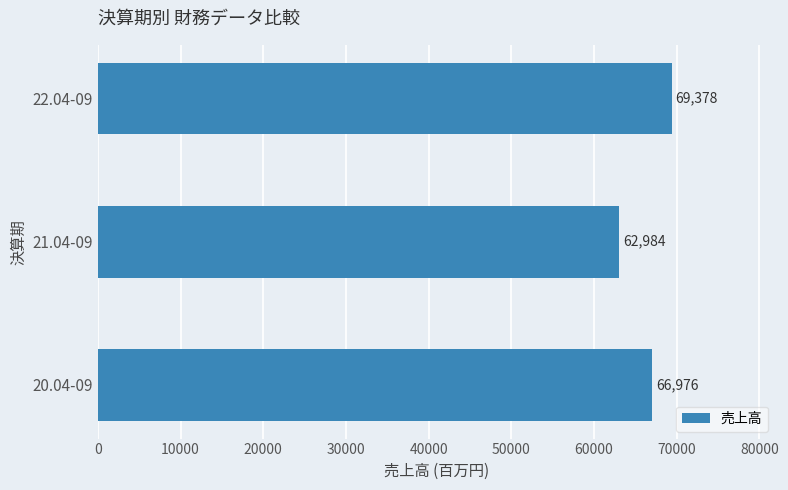

Where is the data nearest to the value 66181?

20.04-09